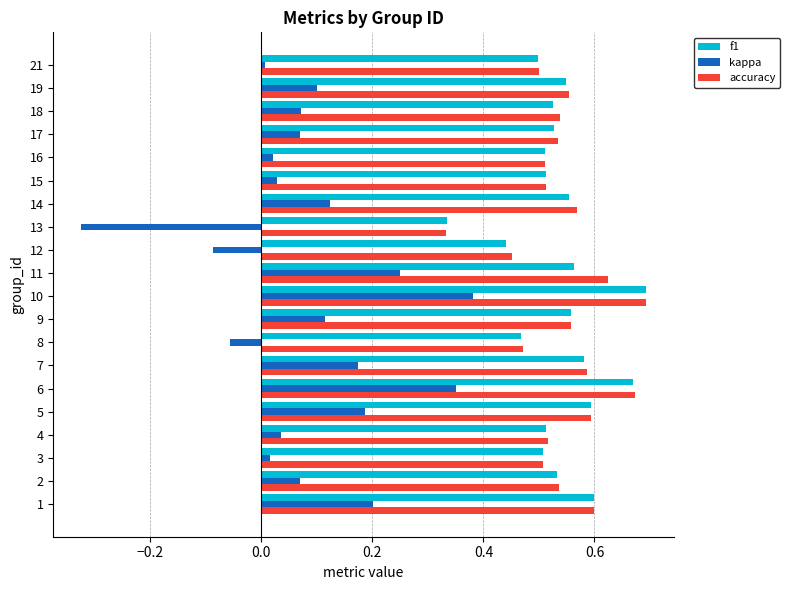

Which series has the widest spread of values?

kappa